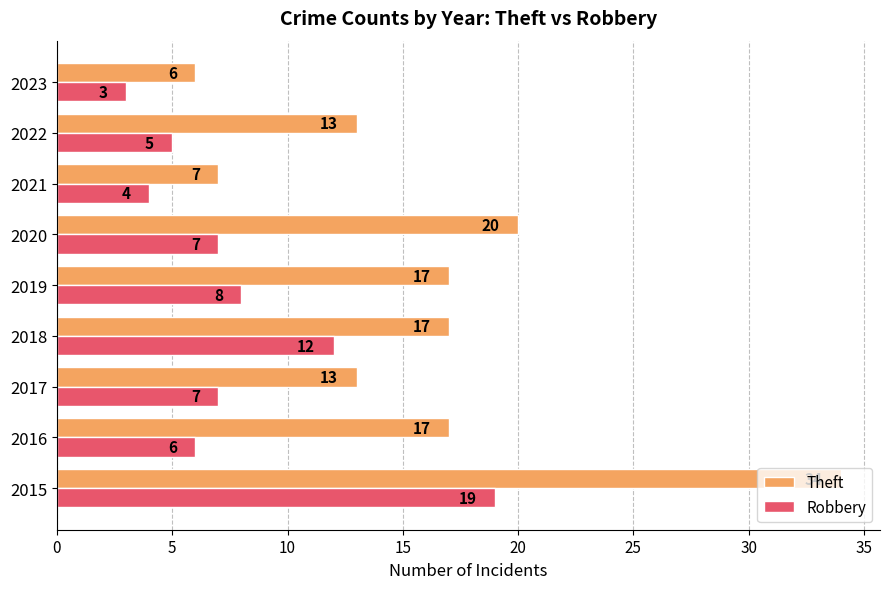

At how many categories does at least one series exceed 26?

1